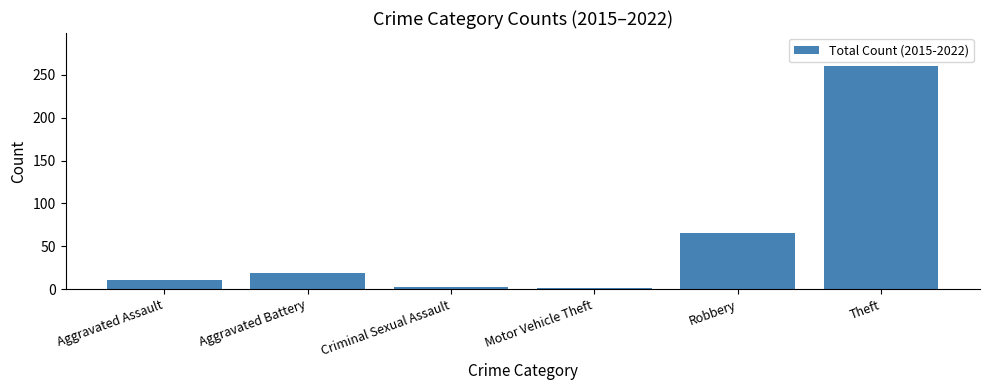

What is the label of the 3rd bar from the right?

Motor Vehicle Theft